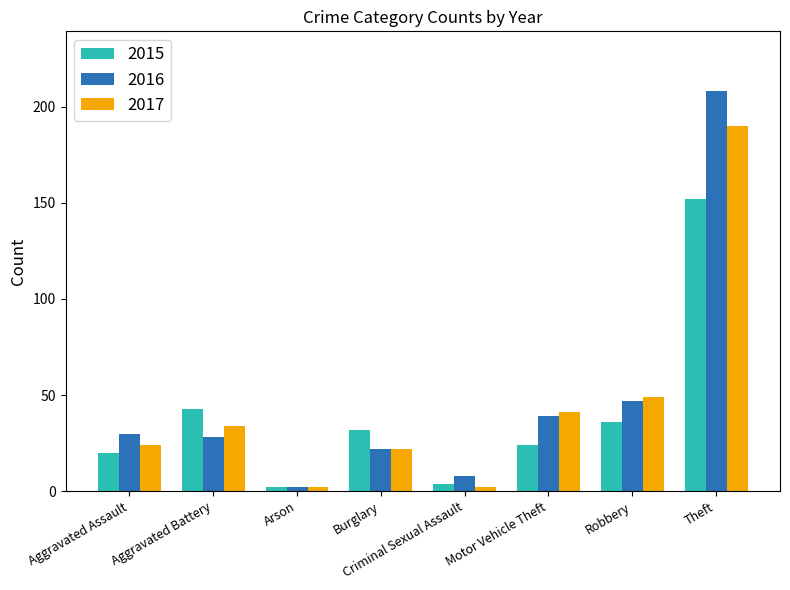

How many data points in 2016 are less than 30?

4